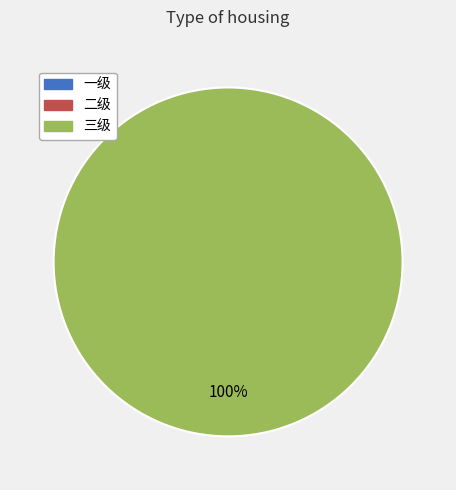

True or false: 二级 accounts for 0% of the total.

True